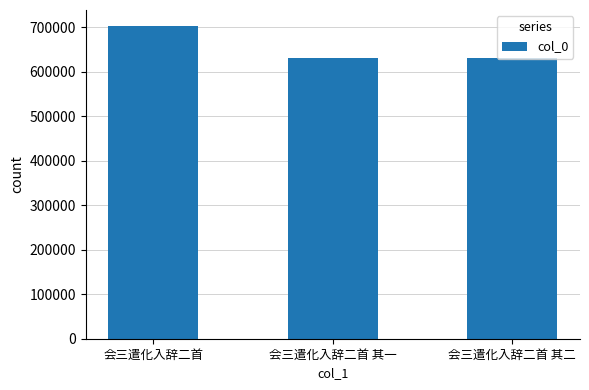

What is the approximate value at 会三遣化入辞二首 其一?

631655